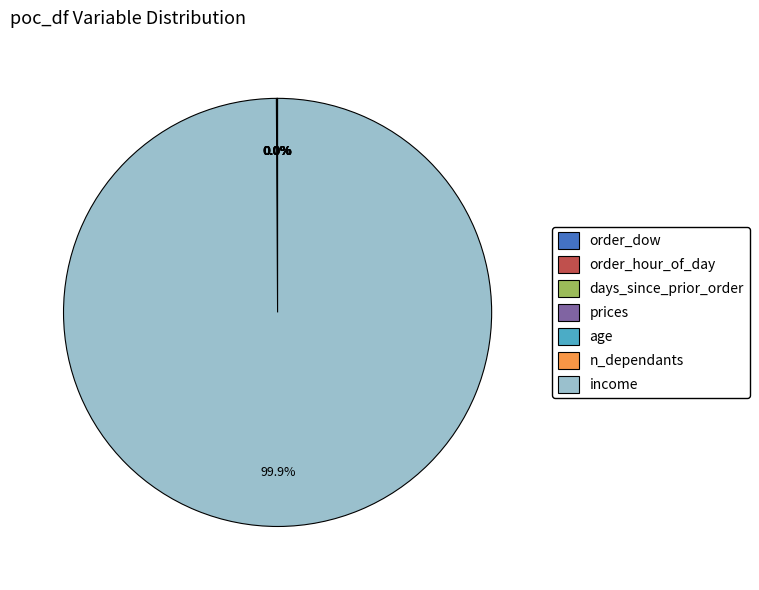

Which category has the biggest portion of the pie?

income